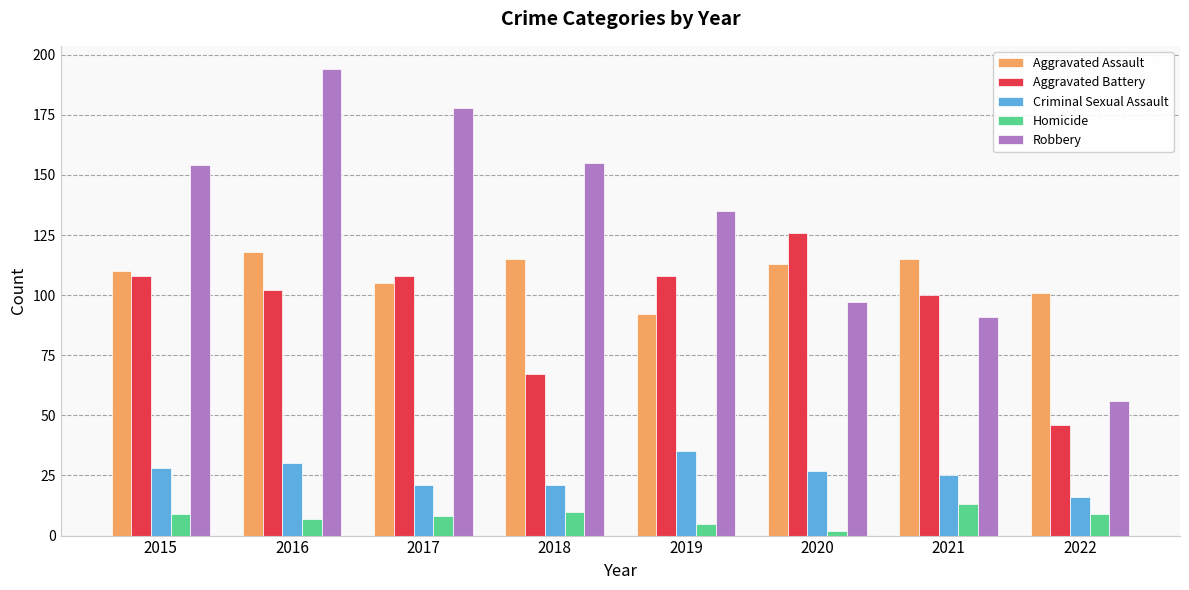

Where does the Aggravated Assault series first go above 113?

2016